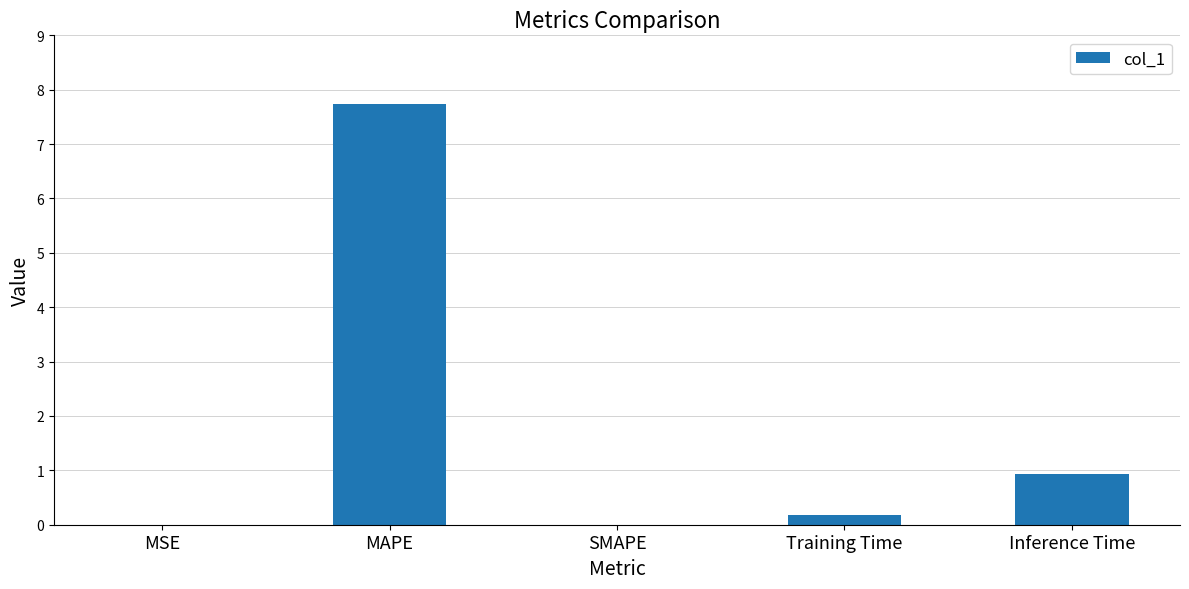

True or false: the data shows 2.3 at MAPE.

False